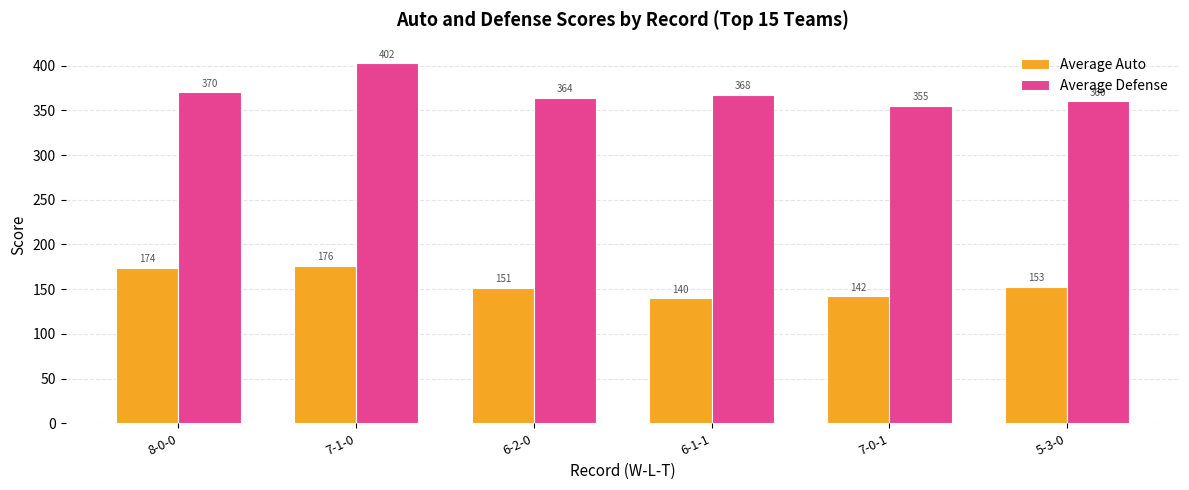

At how many categories does at least one series exceed 183?

6